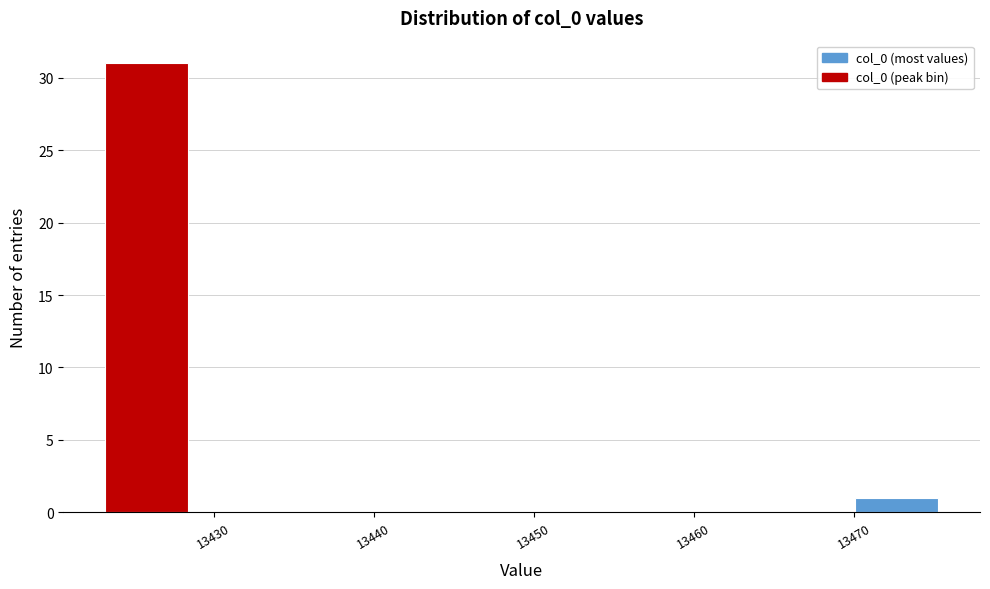

How tall is the bar that spans 13470 to 13475 on the x-axis? Neither the bar edges nor the heights are printed on the chart, so give them approximately, as read against the axes.

1